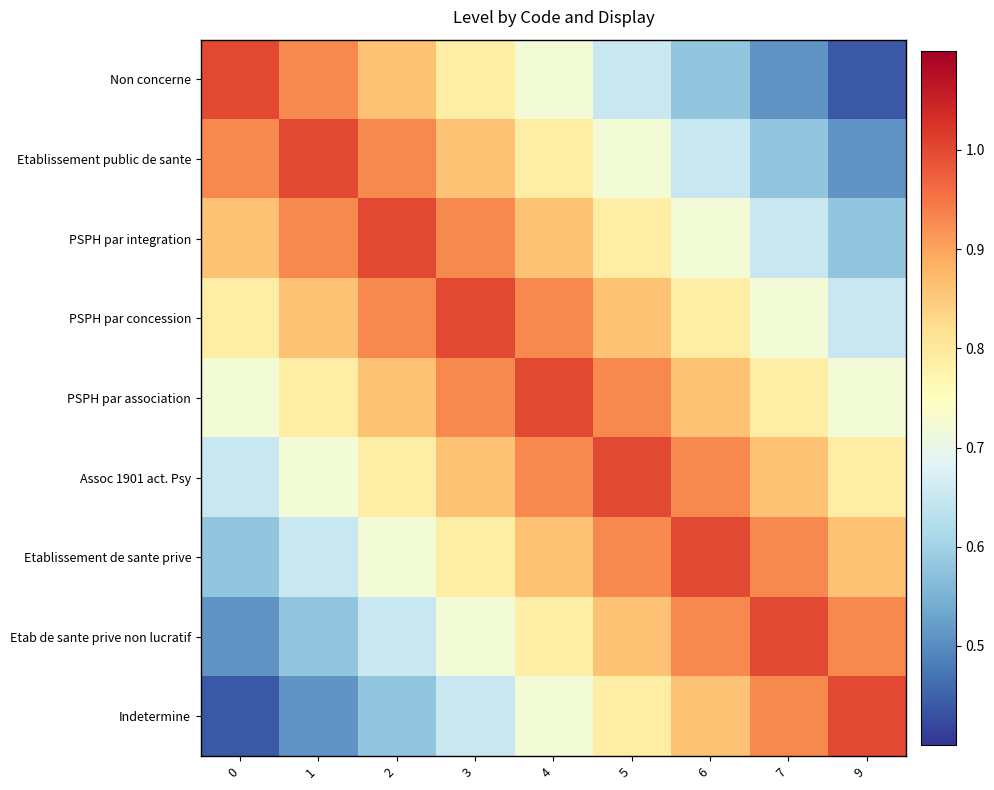

Reading left to right, list all the values displayed in this chart.

Non concerne: 0=1.0	1=0.9	2=0.9	3=0.8	4=0.7	5=0.6	6=0.6	7=0.5	9=0.4
Etablissement public de sante: 0=0.9	1=1.0	2=0.9	3=0.9	4=0.8	5=0.7	6=0.6	7=0.6	9=0.5
PSPH par integration: 0=0.9	1=0.9	2=1.0	3=0.9	4=0.9	5=0.8	6=0.7	7=0.6	9=0.6
PSPH par concession: 0=0.8	1=0.9	2=0.9	3=1.0	4=0.9	5=0.9	6=0.8	7=0.7	9=0.6
PSPH par association: 0=0.7	1=0.8	2=0.9	3=0.9	4=1.0	5=0.9	6=0.9	7=0.8	9=0.7
Assoc 1901 act. Psy: 0=0.6	1=0.7	2=0.8	3=0.9	4=0.9	5=1.0	6=0.9	7=0.9	9=0.8
Etablissement de sante prive: 0=0.6	1=0.6	2=0.7	3=0.8	4=0.9	5=0.9	6=1.0	7=0.9	9=0.9
Etab de sante prive non lucratif: 0=0.5	1=0.6	2=0.6	3=0.7	4=0.8	5=0.9	6=0.9	7=1.0	9=0.9
Indetermine: 0=0.4	1=0.5	2=0.6	3=0.6	4=0.7	5=0.8	6=0.9	7=0.9	9=1.0